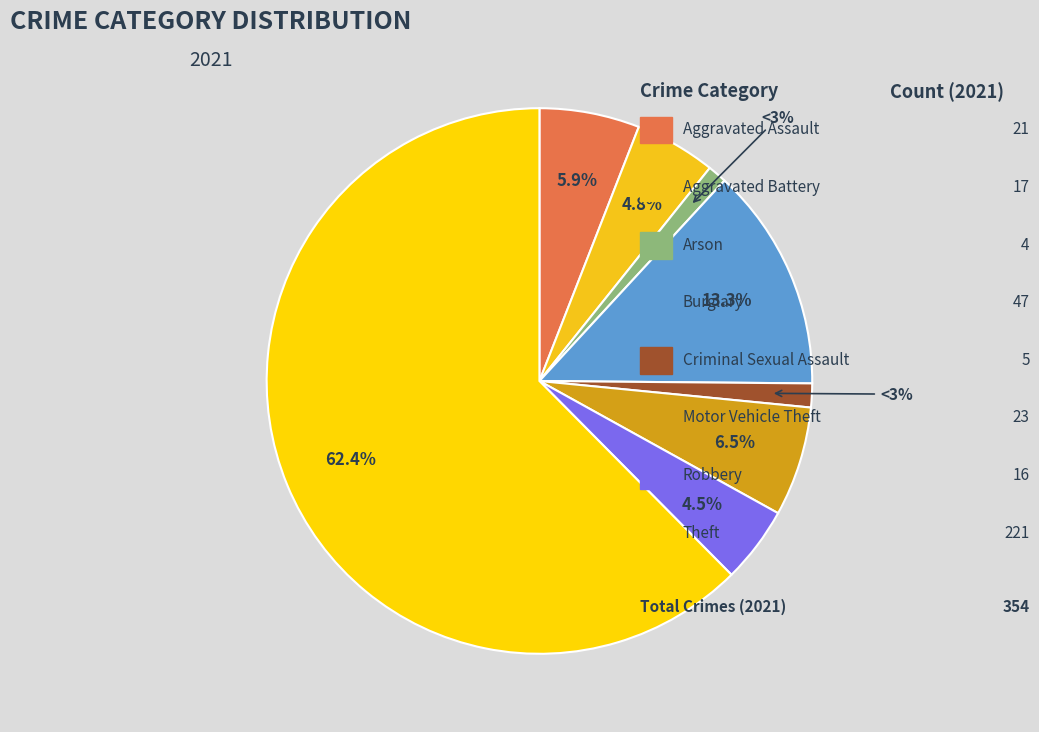

Do Aggravated Assault and Theft together represent more than half of the pie?

Yes